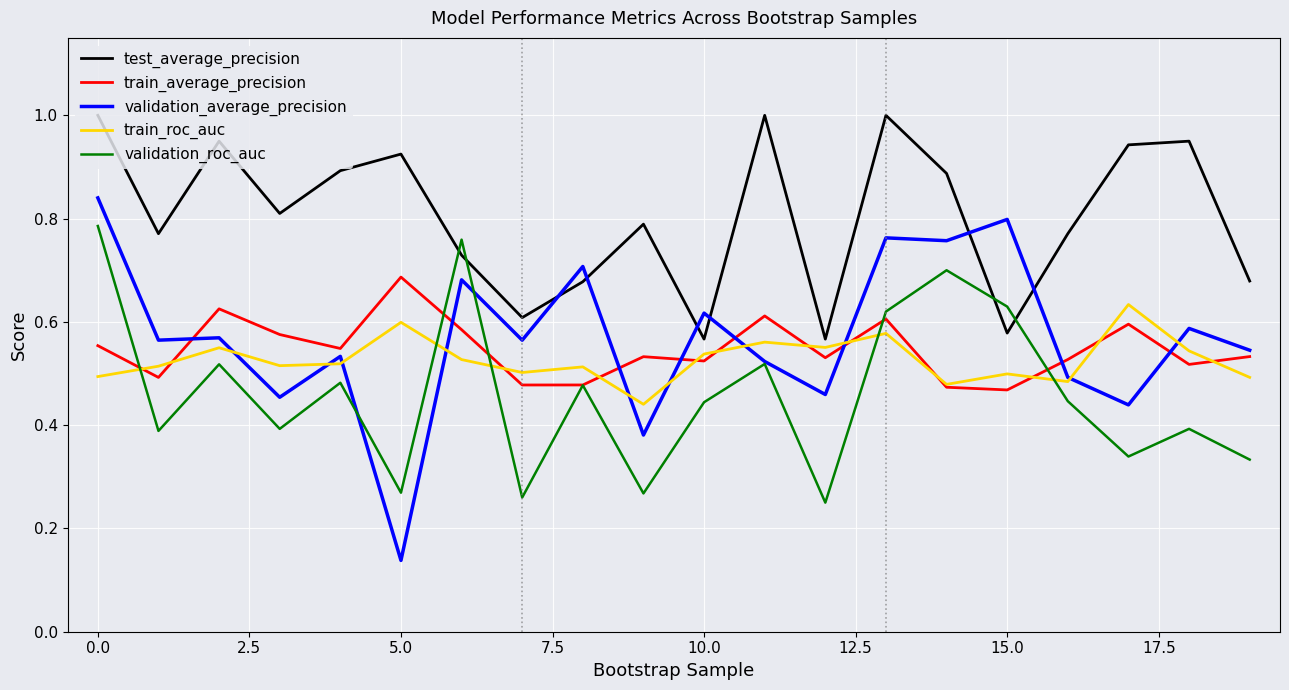

What is the greatest value displayed?

1.0